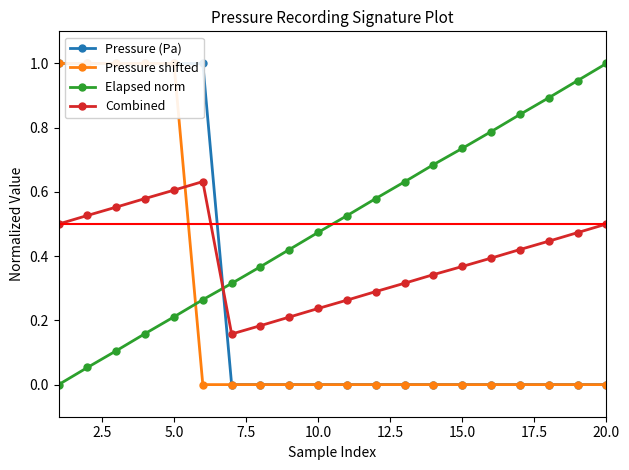

How many interior local peaks does the Combined series have?

1